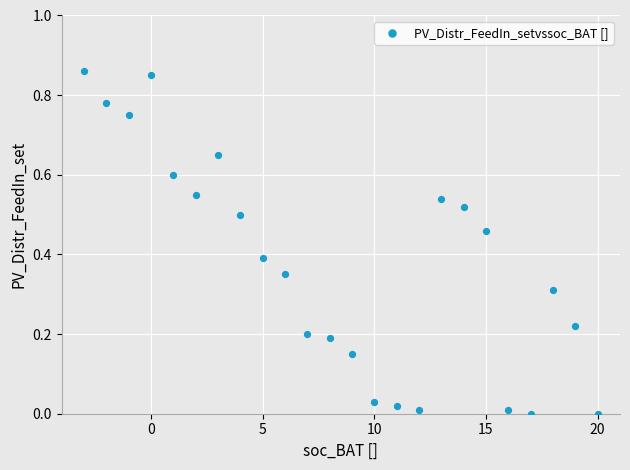

What is the range of X values (max minus min)?

23.0